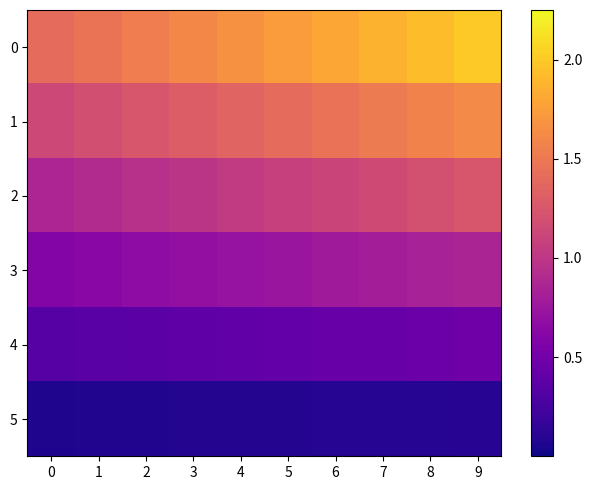

Count the number of data series in this chart.

6